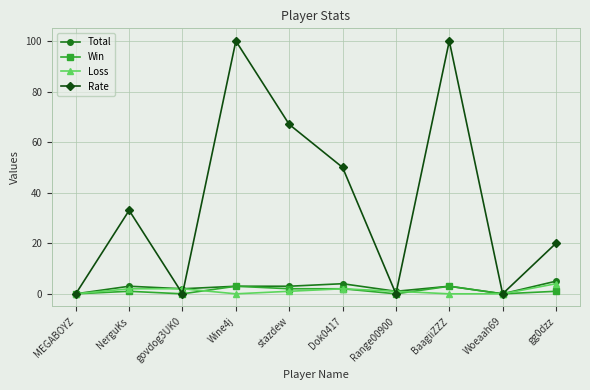

What is the highest value of the Win series?

3